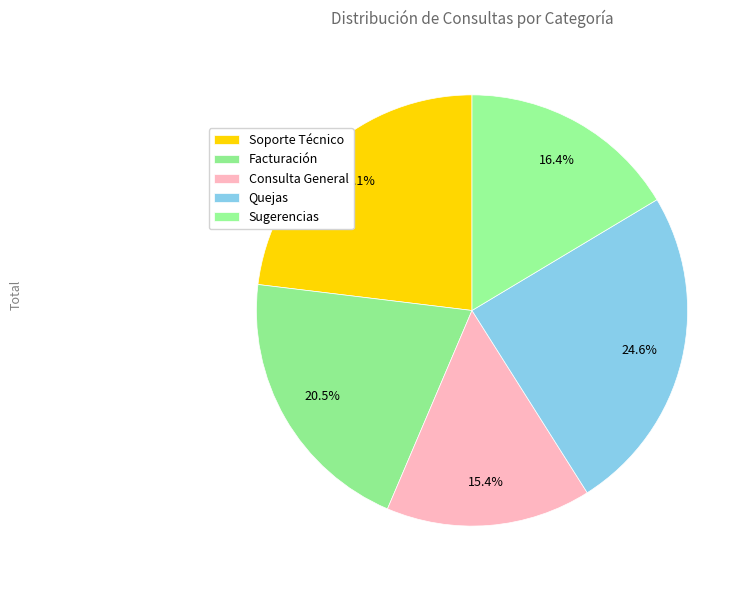

Count the number of slices in the pie.

5